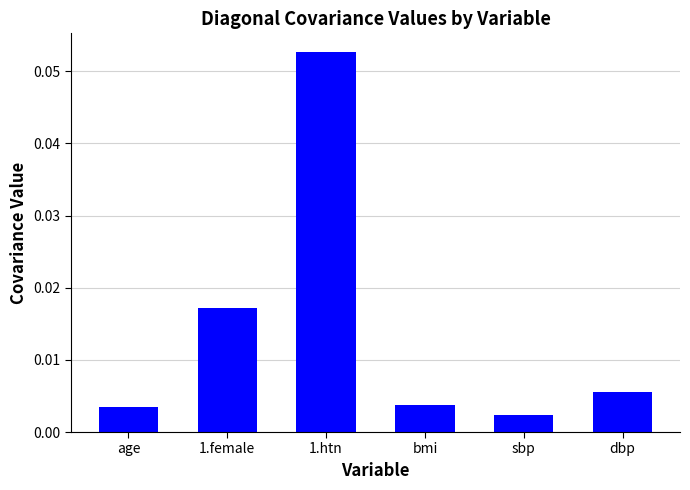

What position from the right is bmi?

3